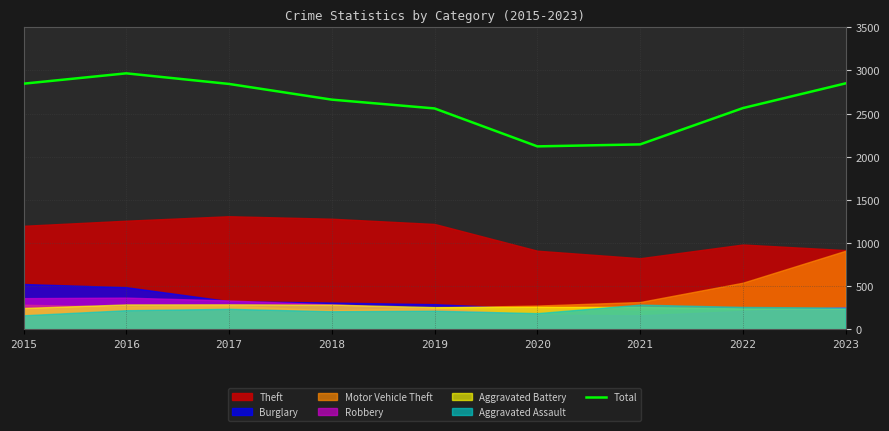

The value at 2021 is 2143. True or false?

True